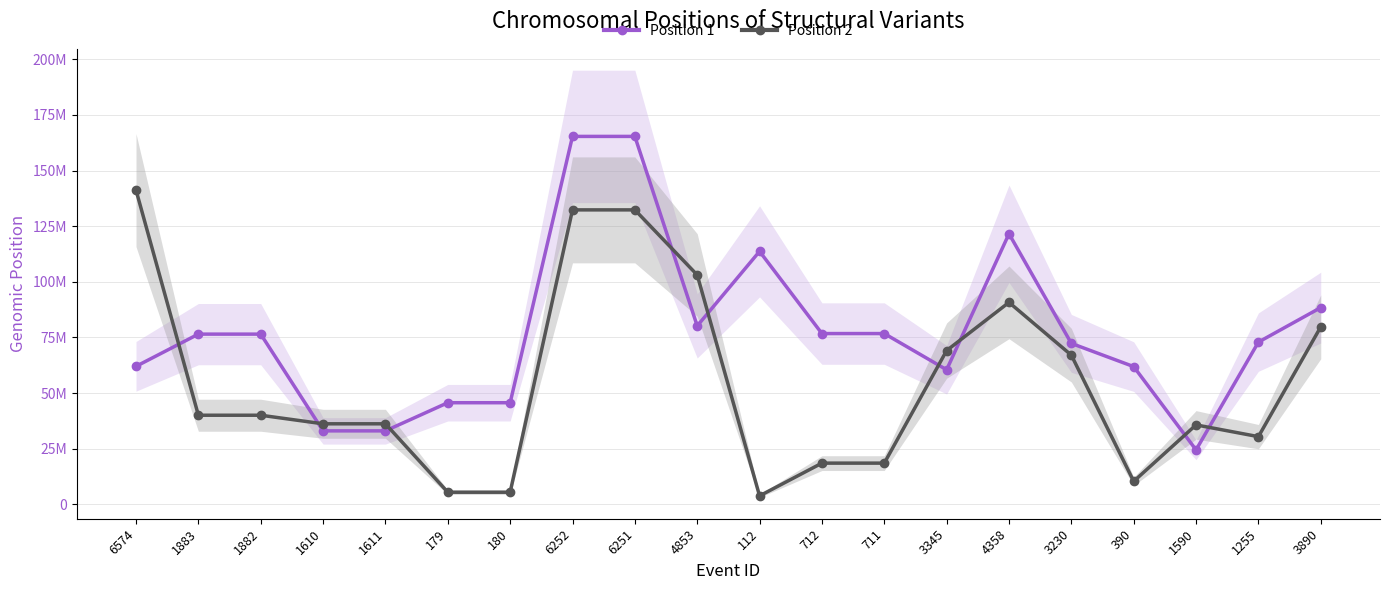

Reading left to right, transcribe all the data shown in this chart.

Position 1: 6574=61987503	1883=76465830	1882=76465794	1610=32978376	1611=32978296	179=45632278	180=45632287	6252=165341608	6251=165341616	4853=80159950	112=113665434	712=76719212	711=76719222	3345=60445878	4358=121577426	3230=72297179	390=61866480	1590=24430974	1255=72875882	3890=88390999
Position 2: 6574=141193868	1883=40008695	1882=40008682	1610=36156224	1611=36156833	179=5401322	180=5401541	6252=132315594	6251=132315386	4853=103050531	112=3763514	712=18478036	711=18477957	3345=69073282	4358=90738060	3230=67016368	390=10295364	1590=35664872	1255=30383317	3890=79725391